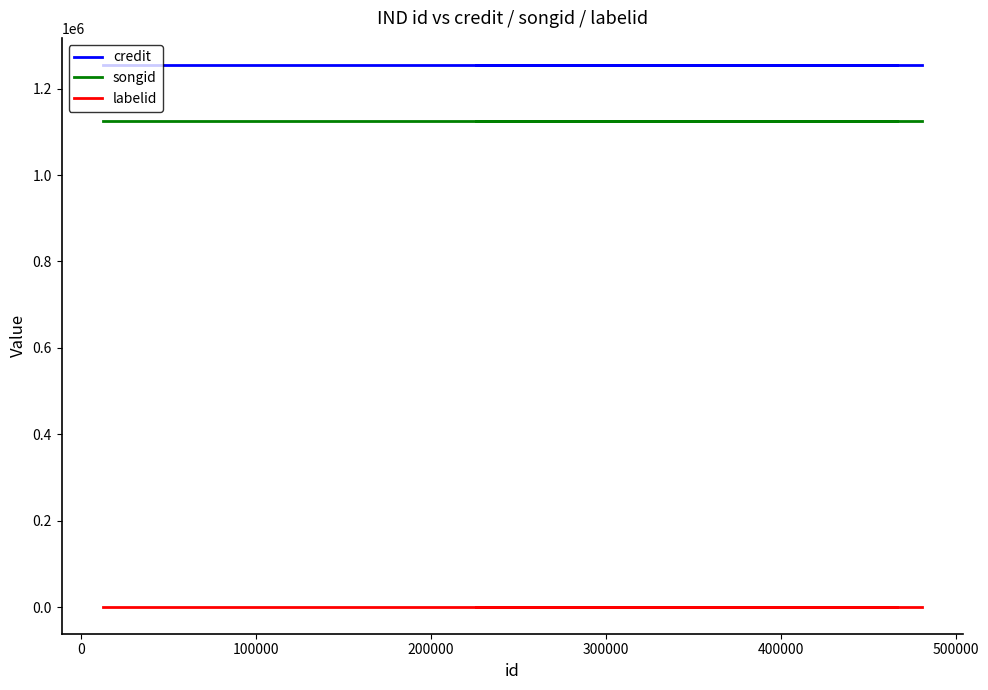

Which series has the largest range (max minus min)?

credit